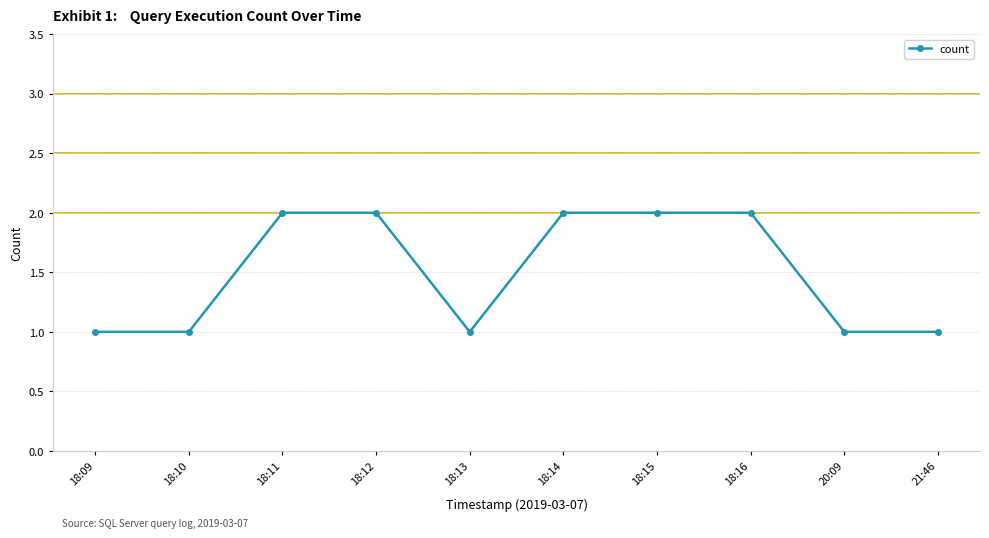

Read the value at 18:10.

1